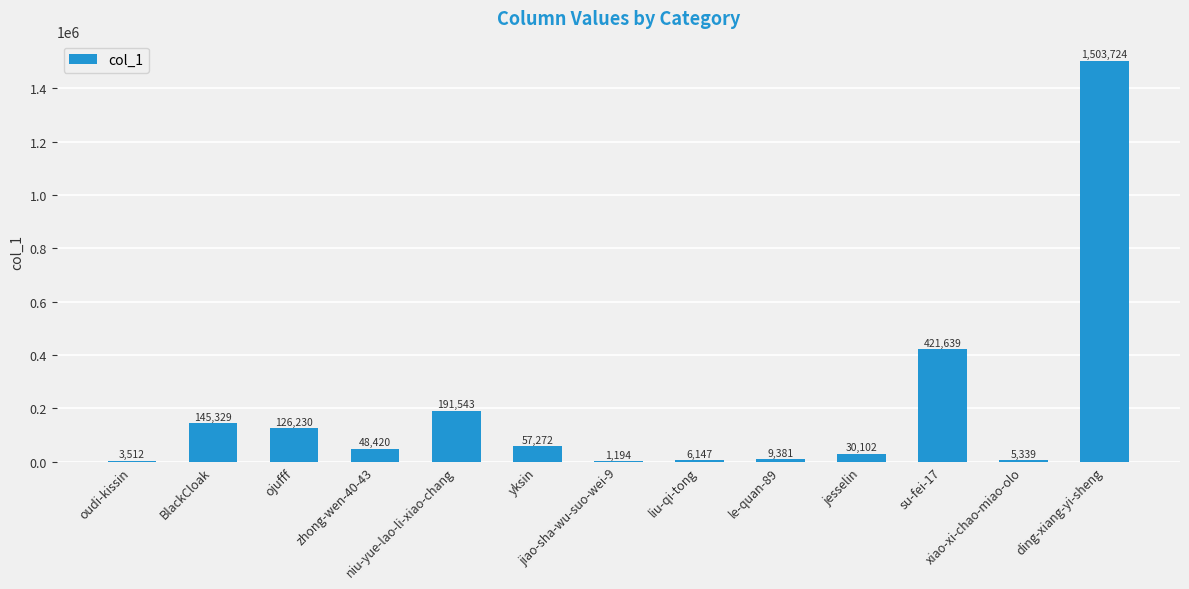

The chart shows a value of 580321 at su-fei-17. True or false?

False